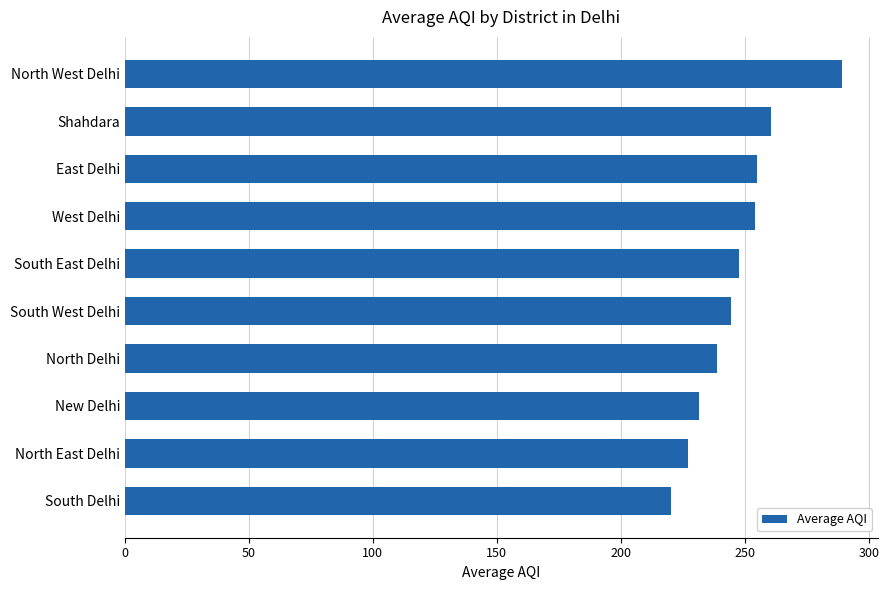

Approximately how many times larger is the value at New Delhi compared to South East Delhi?

0.9